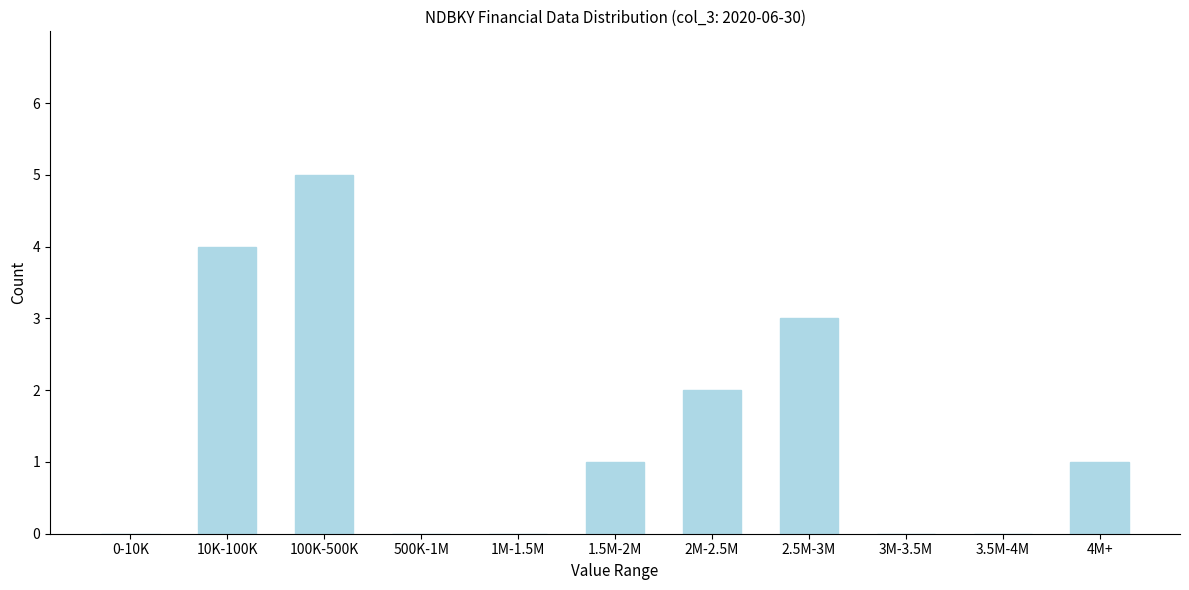

Reading left to right, extract all data points from this chart.

0-10K=0	10K-100K=4	100K-500K=5	500K-1M=0	1M-1.5M=0	1.5M-2M=1	2M-2.5M=2	2.5M-3M=3	3M-3.5M=0	3.5M-4M=0	4M+=1